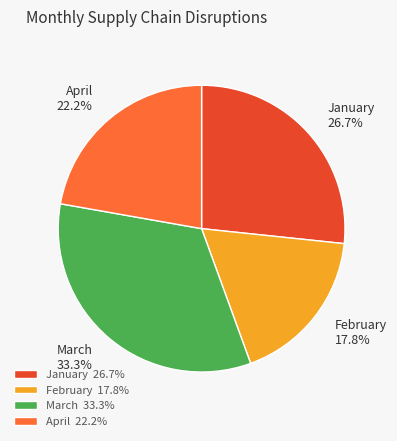

What percentage is NOT represented by March?

66.7%